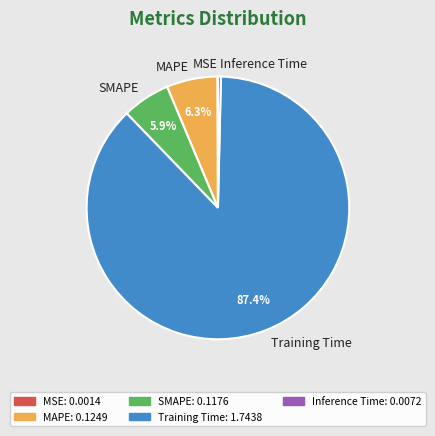

What is the largest slice in the pie chart?

Training Time